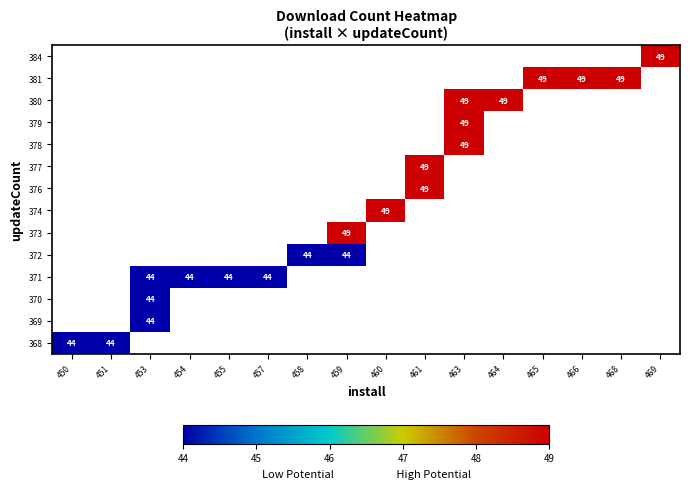

The 368 series shows 12 at 451. True or false?

False